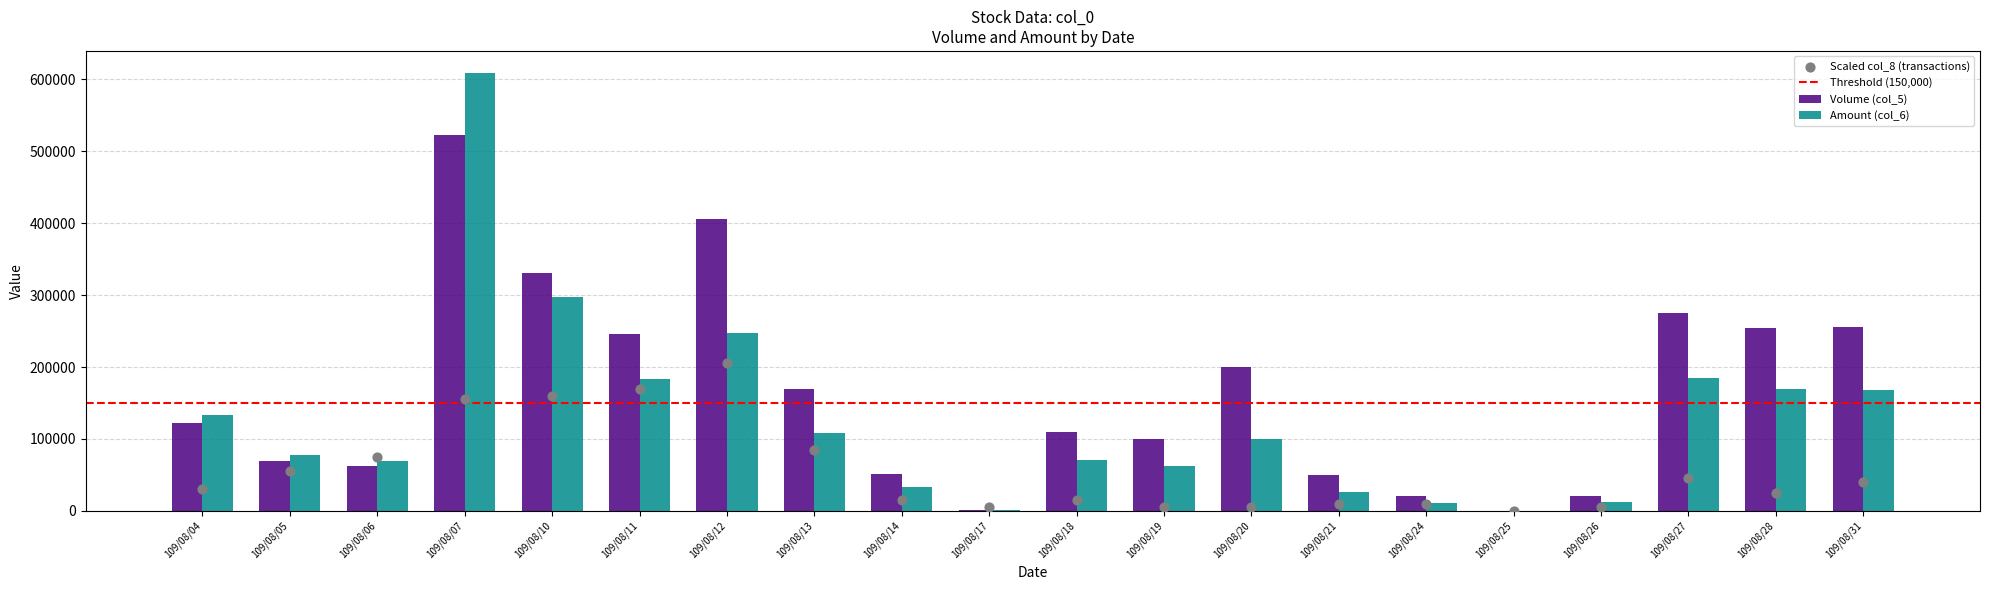

Which series reaches the minimum Y coordinate?

Volume (col_5)